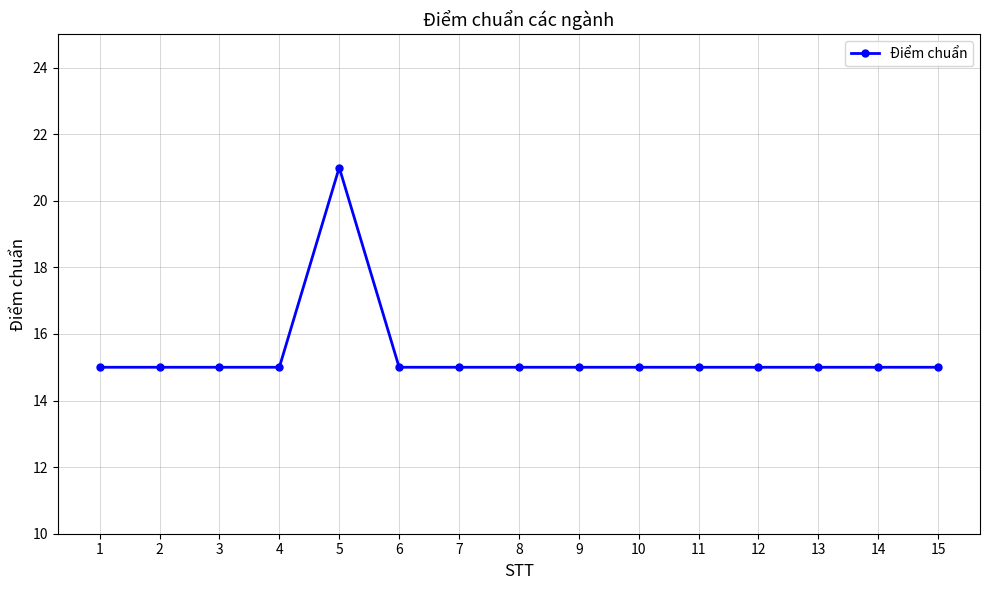

What is the ratio of the value at 11 to the value at 10?

1.0